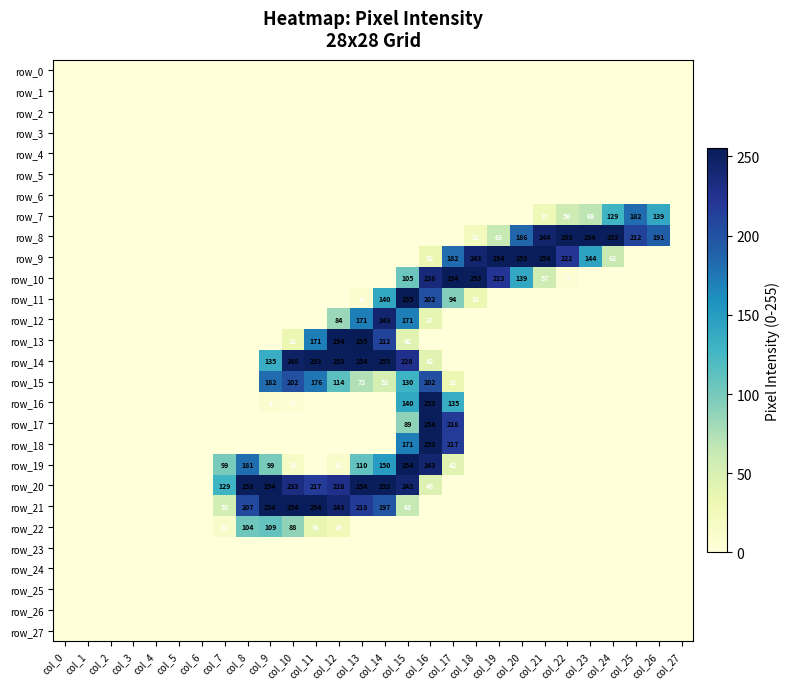

The row_11 series shows 356 at col_16. True or false?

False